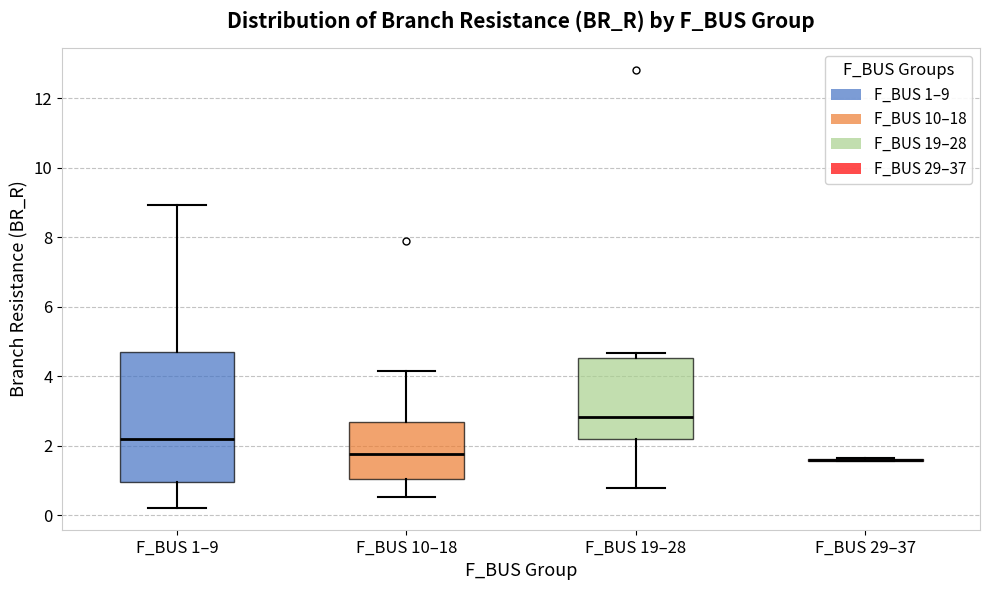

Where does the median line of the box for F_BUS 19–28 sit on the y-axis? The values are not printed on the chart, so give them approximately, as read against the axis.

2.8